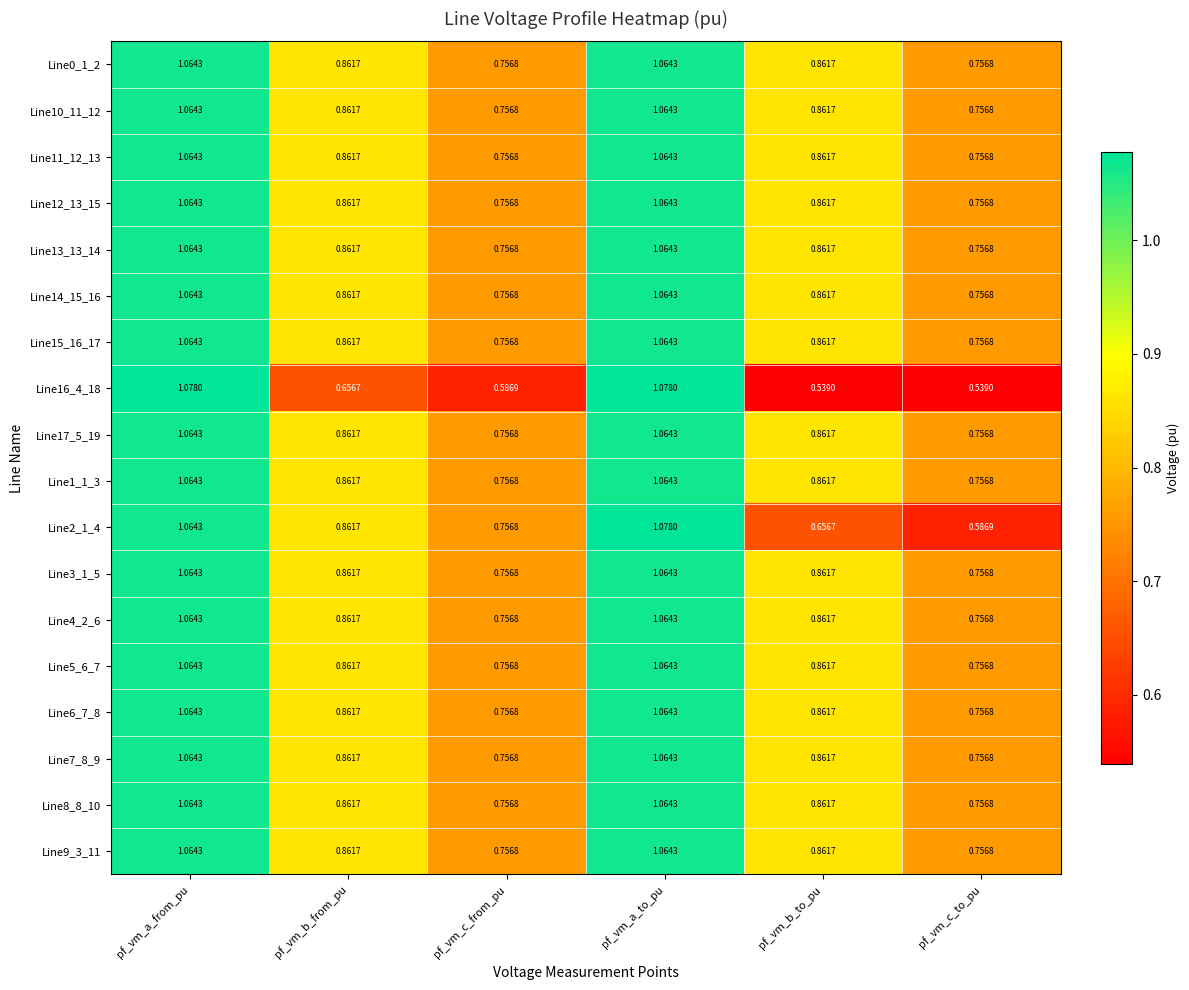

At which category is the sum across all series the highest?

pf_vm_a_to_pu